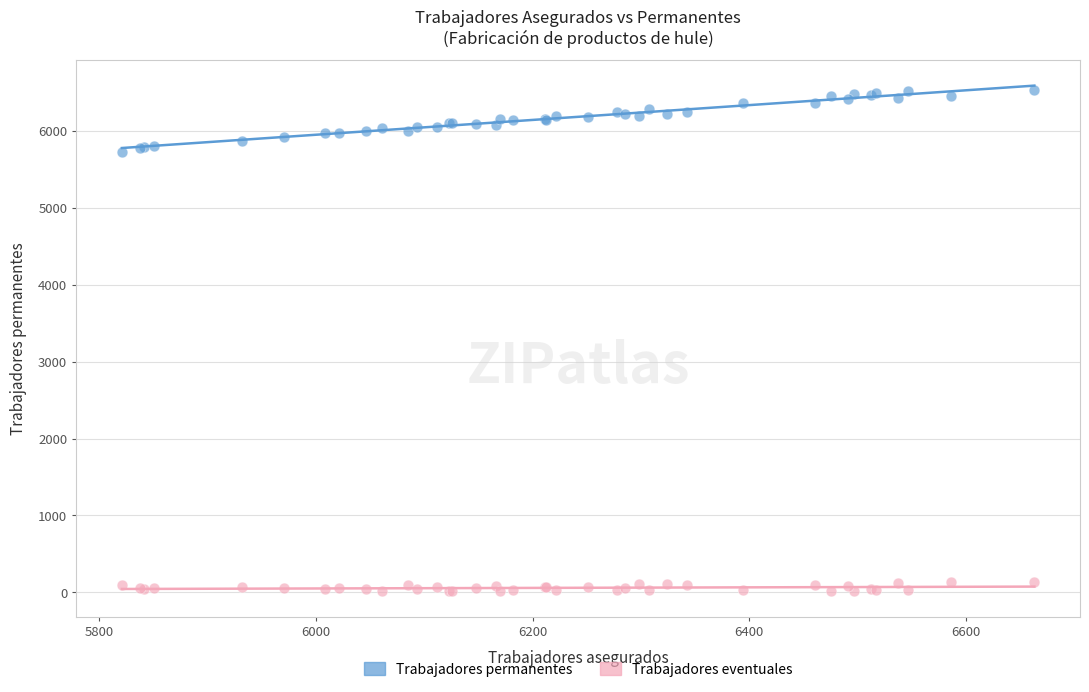

What is the X range (max minus min) for the scatter plot?

842